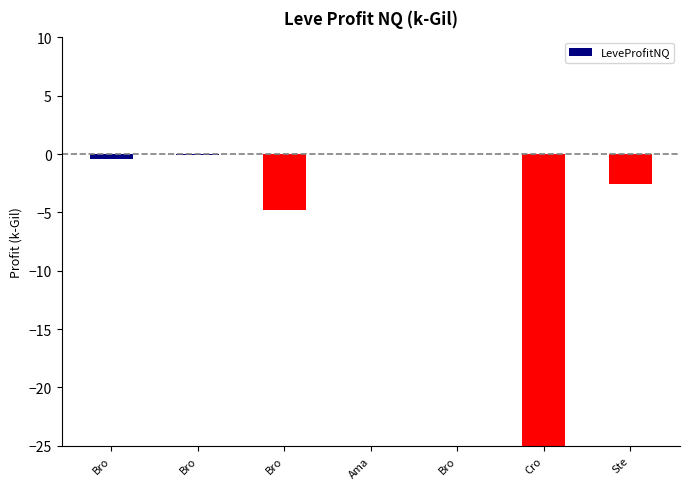

Reading right to left, list all the values displayed in this chart.

Ste=-2.6	Cro=-37.7	Bro=-0.0	Ama=0.0	Bro=-4.8	Bro=-0.1	Bro=-0.4